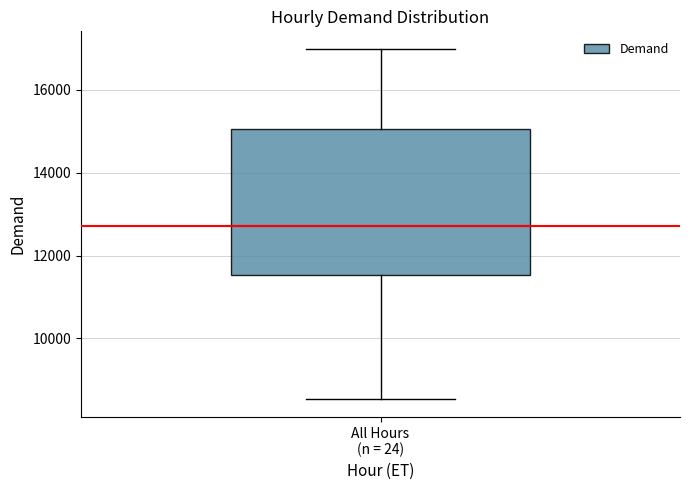

Transcribe this box plot: give where the median line is, the range the box spans, and where the two whiskers end, as read against the y-axis. The values are not printed on the chart, so give them approximately, as read against the axis.

median 12800, box 11600 to 15000, whiskers 8600 to 17000